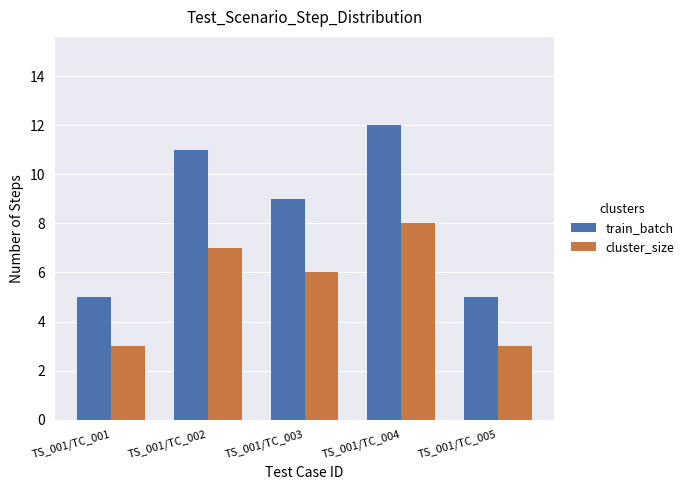

Which series has the widest spread of values?

train_batch